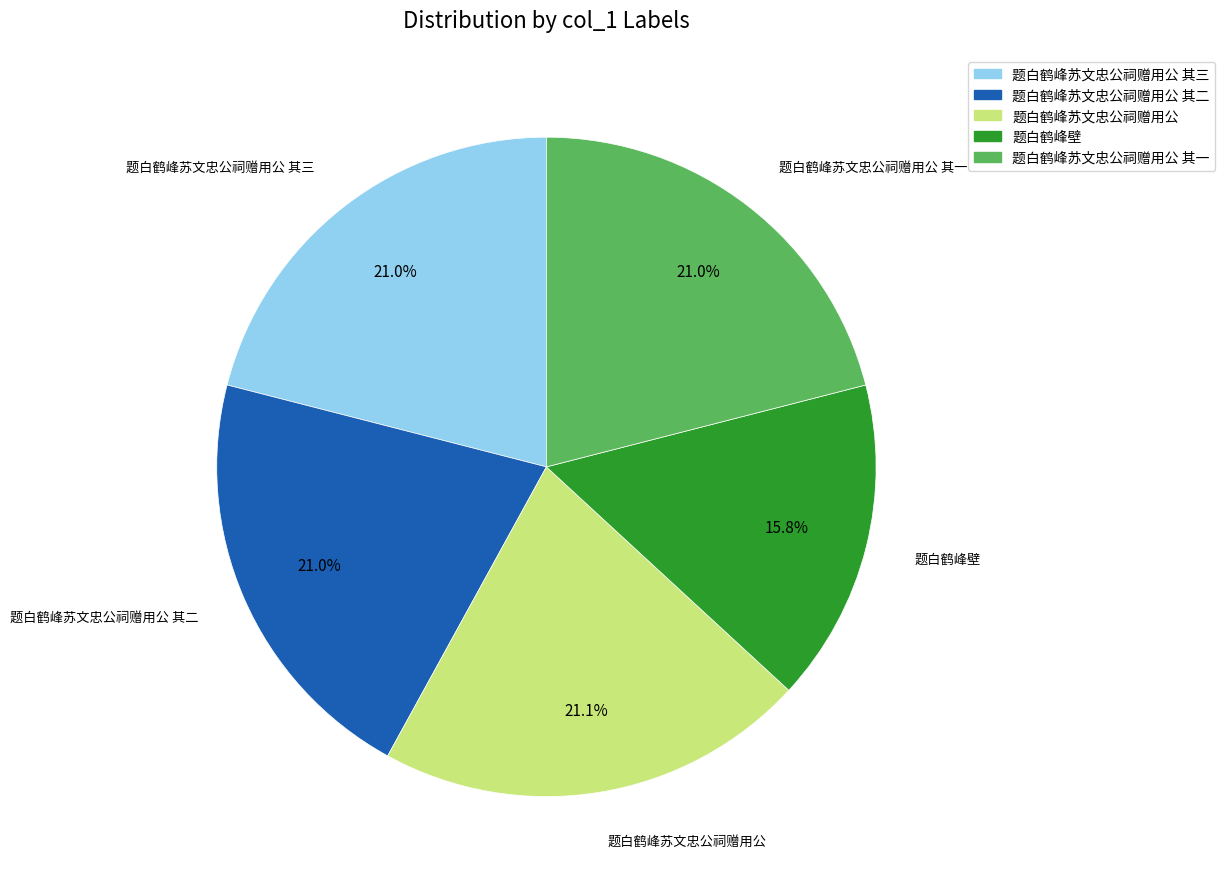

Does any single category account for the majority?

No